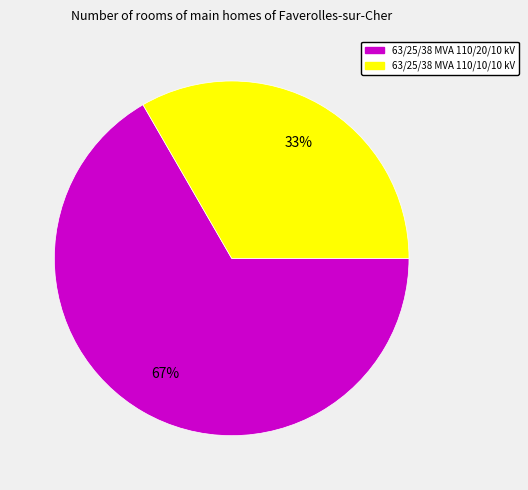

What is the ratio of the value at 63/25/38 MVA 110/20/10 kV to the value at 63/25/38 MVA 110/10/10 kV?

2.0